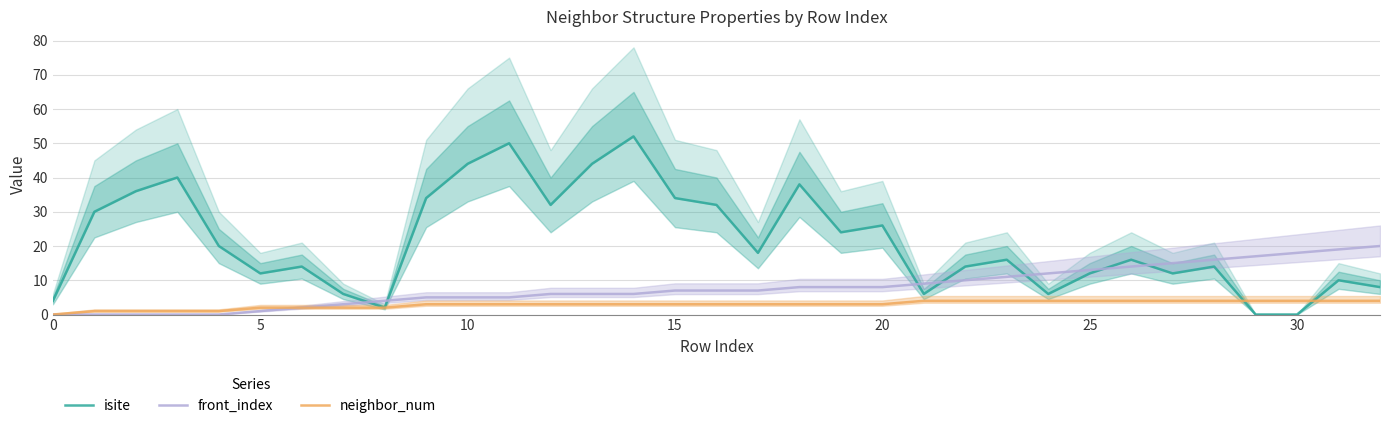

Does the chart display data point markers on the line(s)?

No